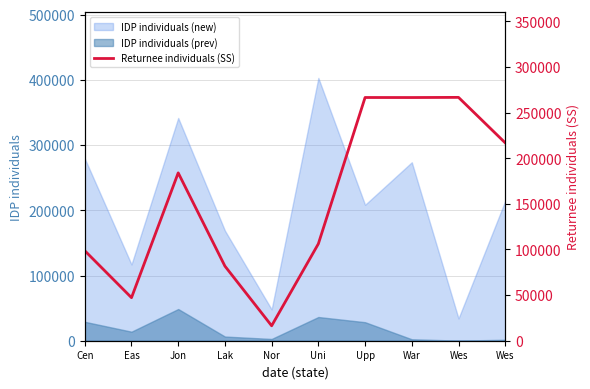

What is the label of the 8th point from the right?

Jon